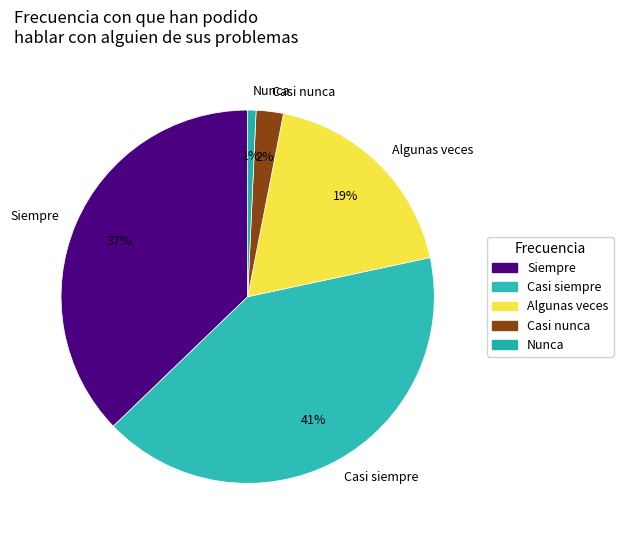

To the nearest percent, what is the combined percentage of Siempre and Nunca?

38%